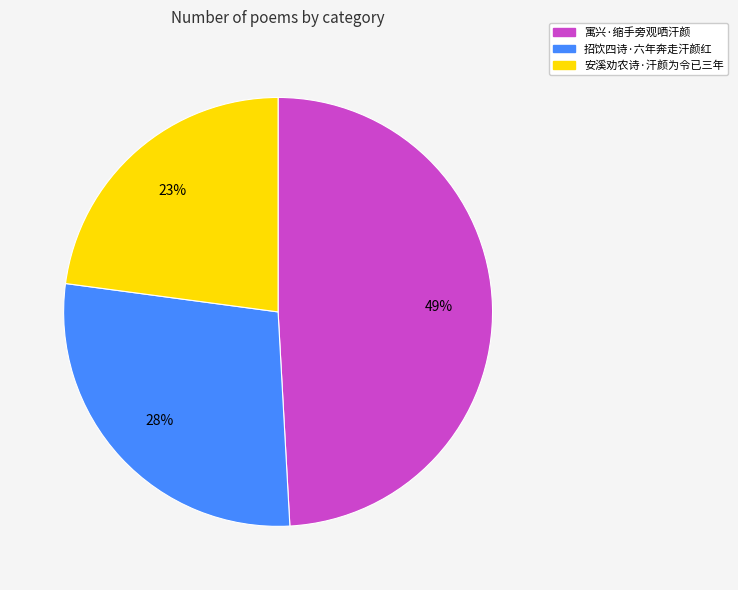

Which slice is the smallest?

安溪劝农诗·汗颜为令已三年